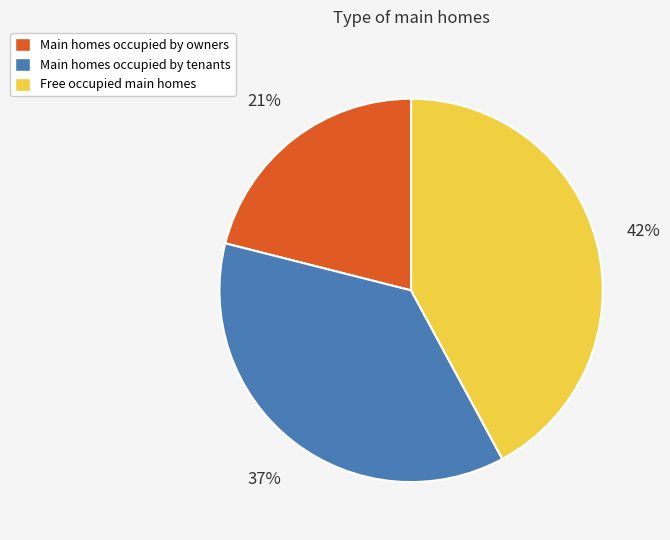

Count the number of slices in the pie.

3